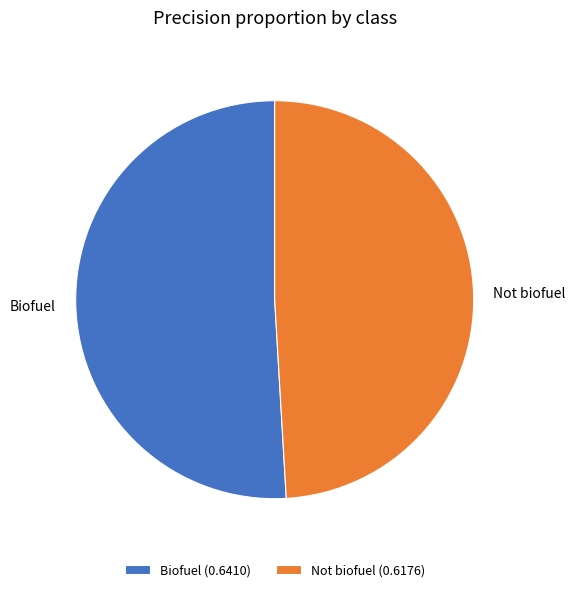

Is the sum of Biofuel and Not biofuel greater than half?

Yes